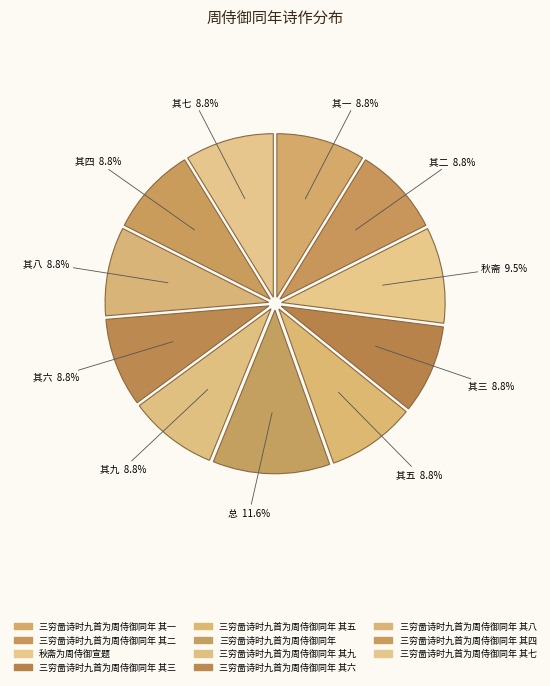

Which slice is the smallest?

三穷啚诗时九首为周侍御同年 其一